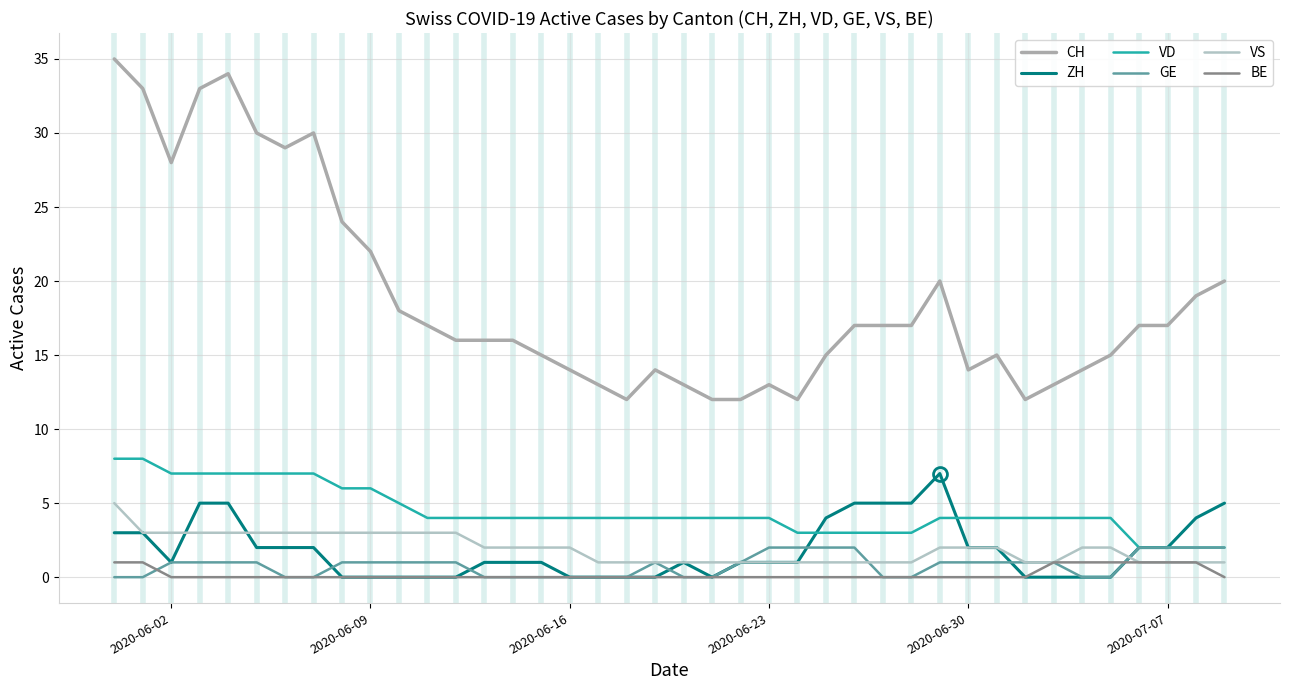

True or false: VS and VD intersect in this chart.

False